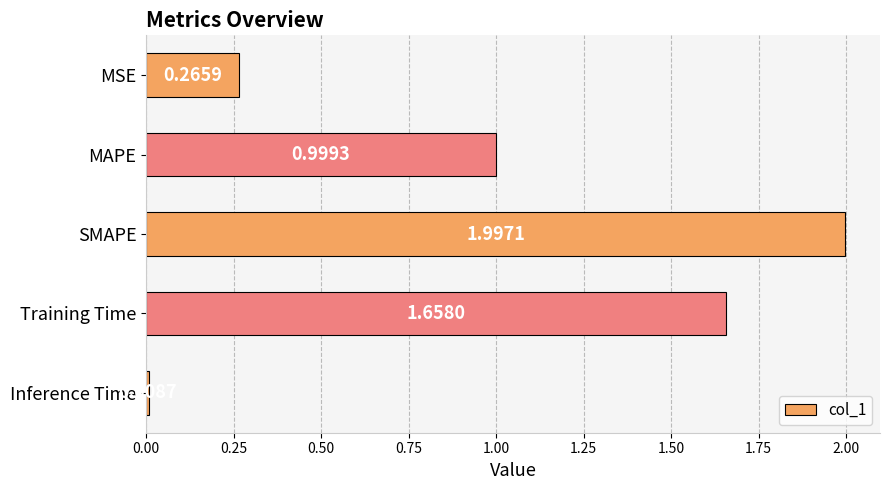

List the labels in order of value, largest first.

SMAPE, Training Time, MAPE, MSE, Inference Time